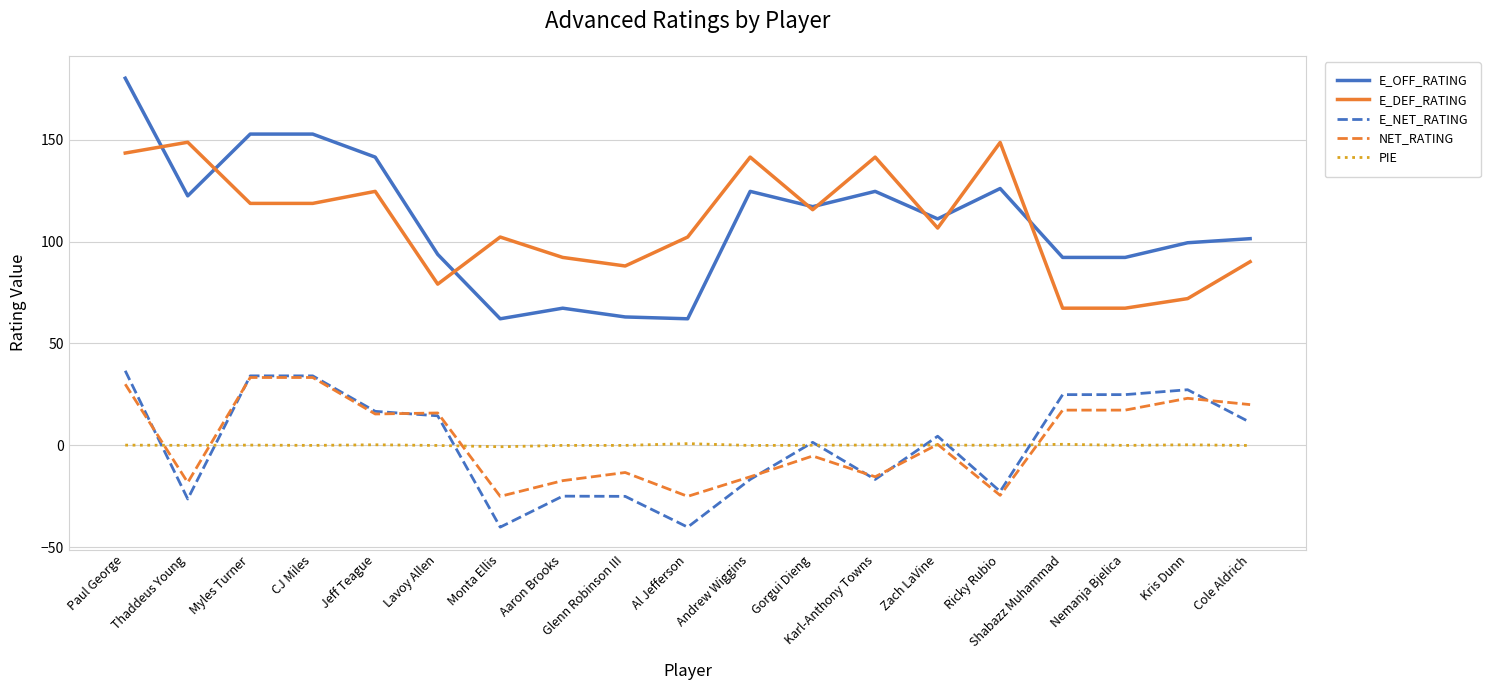

Is this an area chart (filled region under the line)?

No